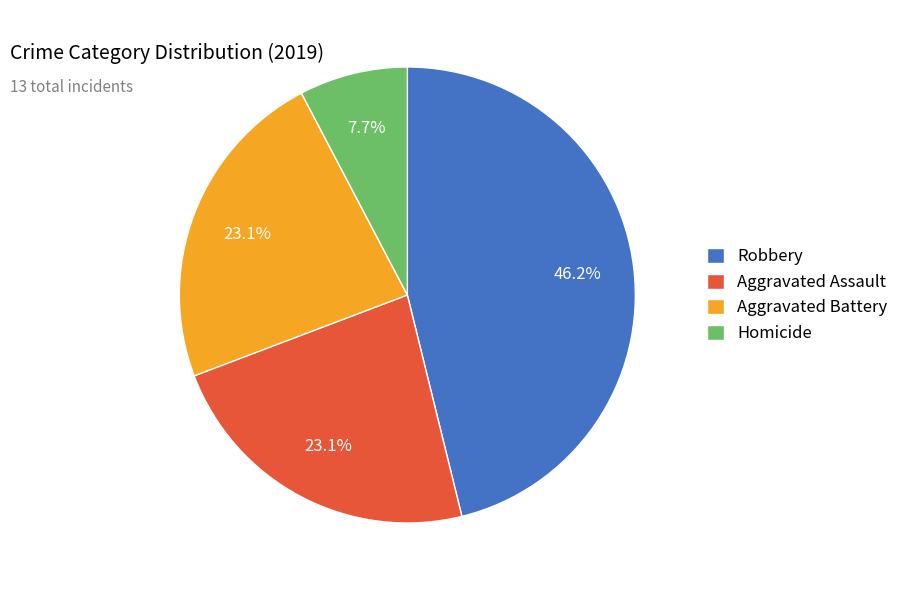

What percentage do Robbery and Homicide together represent?

53.8%